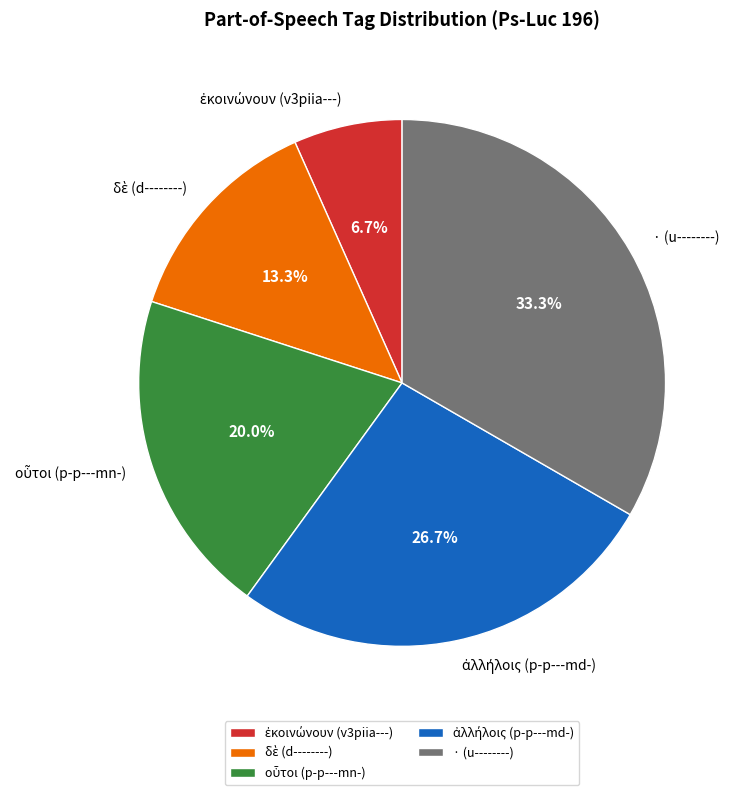

Is there a majority slice in this chart?

No